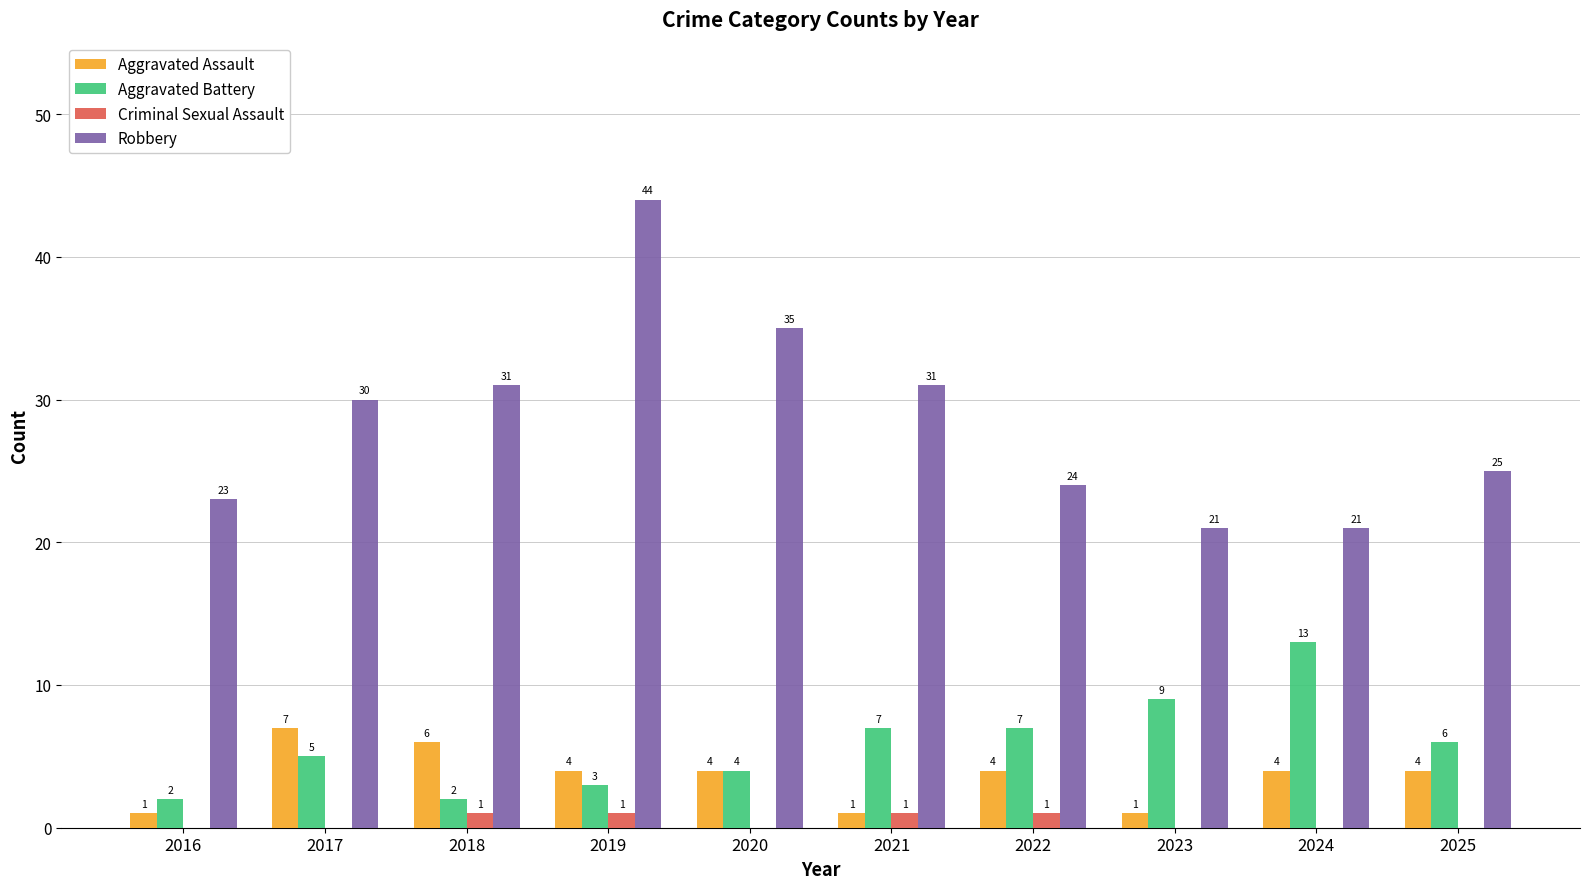

The value of Robbery at 2019 is 44. True or false?

True